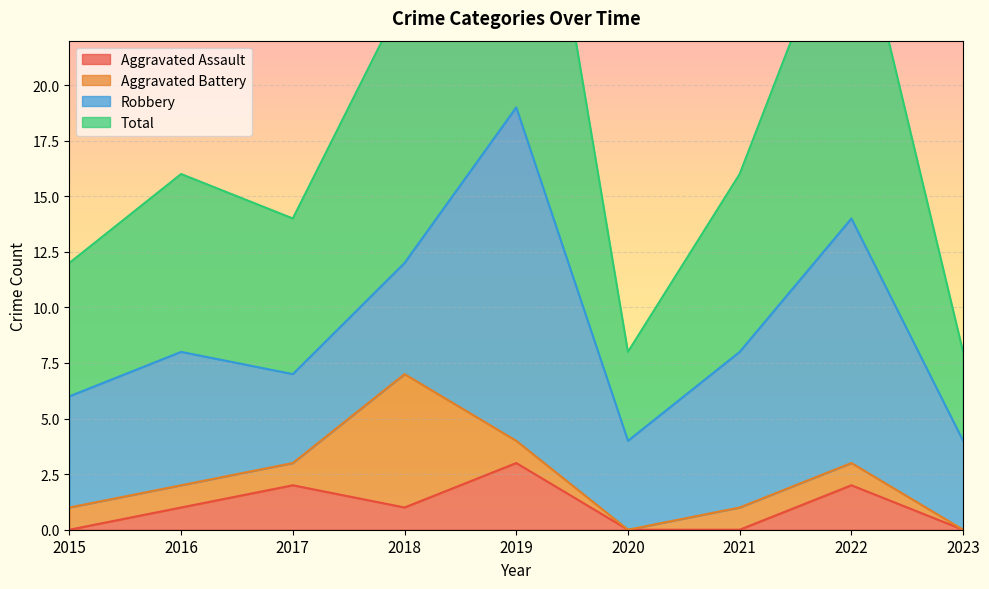

The Aggravated Assault series shows 2 at 2016. True or false?

False